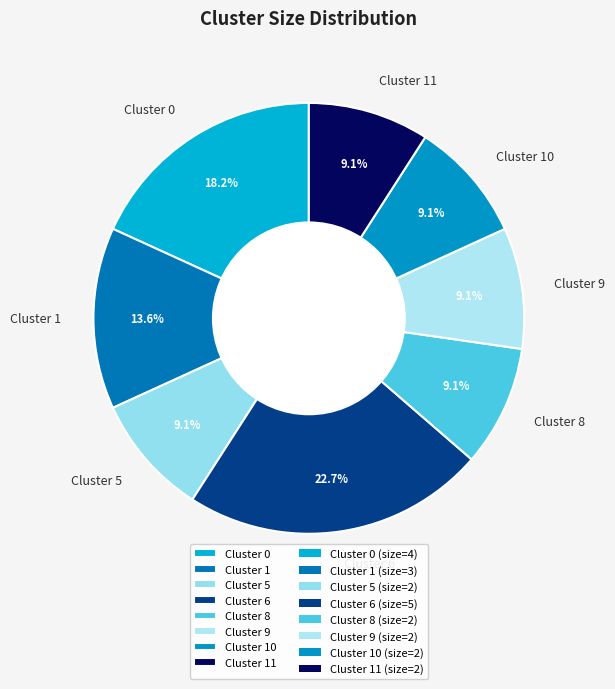

To the nearest percent, what percentage of the pie is Cluster 9?

9%